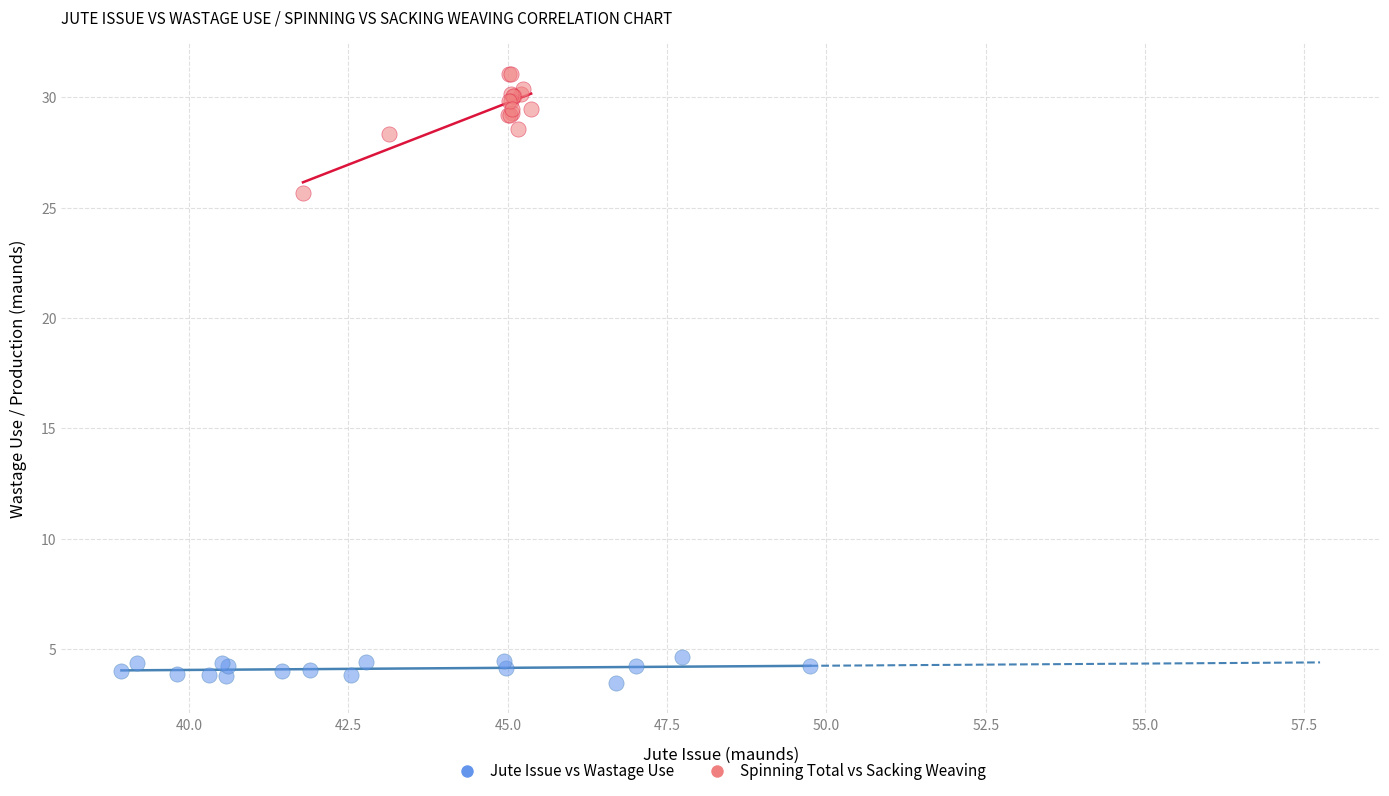

Which series has the largest Y range (max minus min)?

Spinning Total vs Sacking Weaving